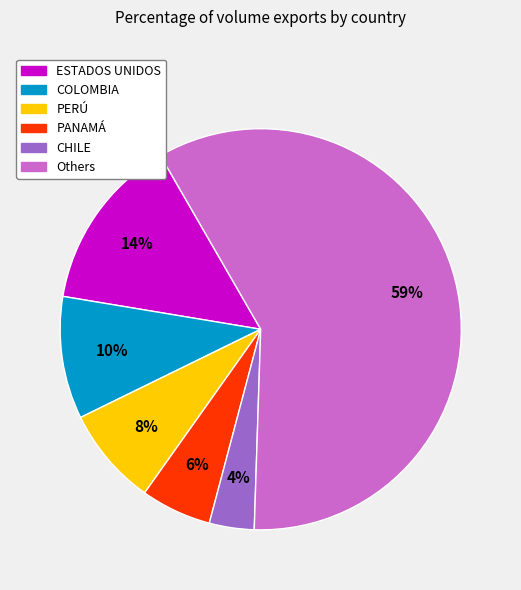

To the nearest percent, what is the average slice percentage?

17%